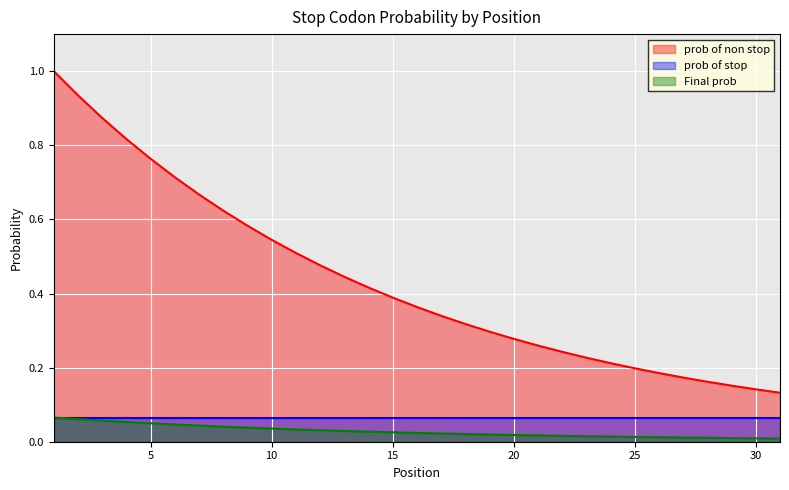

What is the highest value of the Final prob series?

0.1